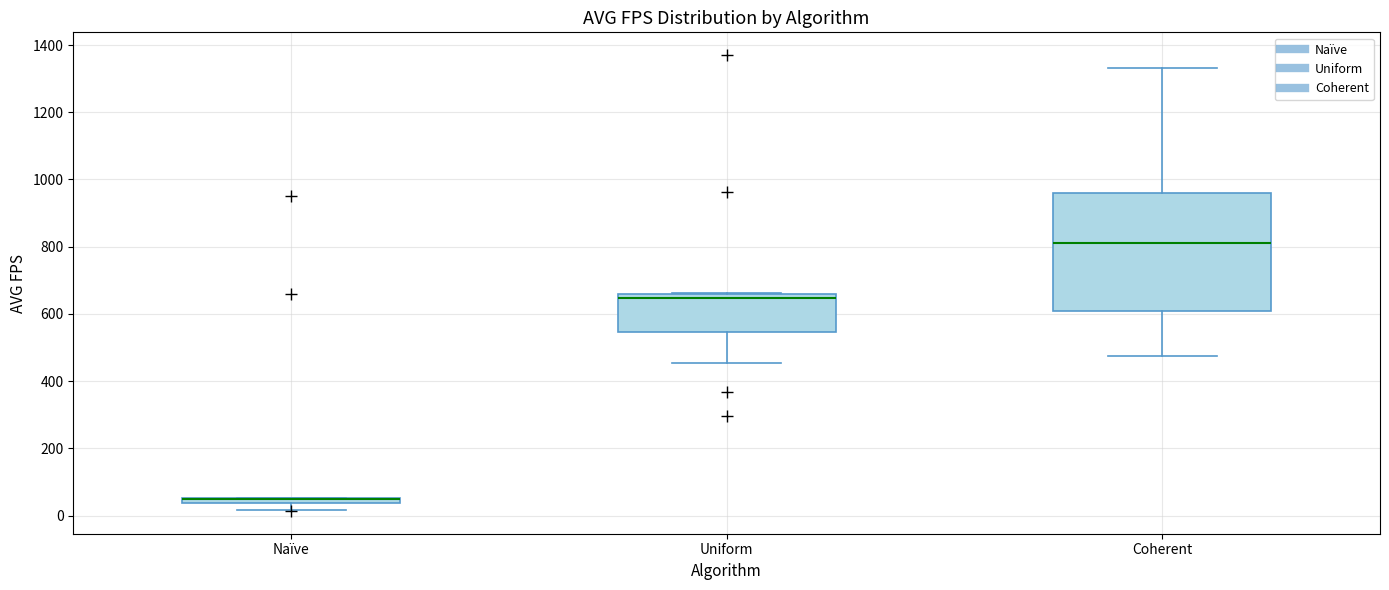

Comparing the boxes themselves (not the whiskers), which one is the tallest?

Coherent